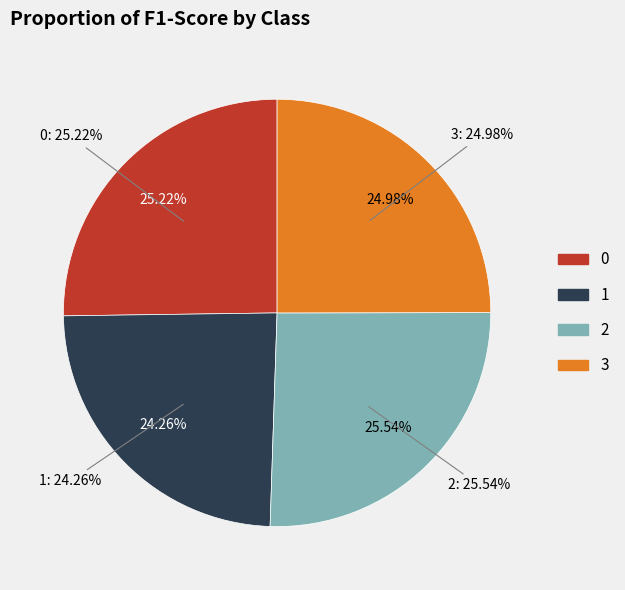

Does 0 represent more than half of the total?

No